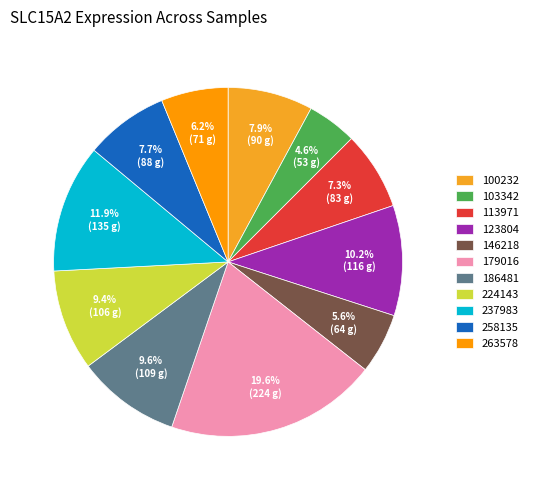

How many slices are in this pie chart?

11